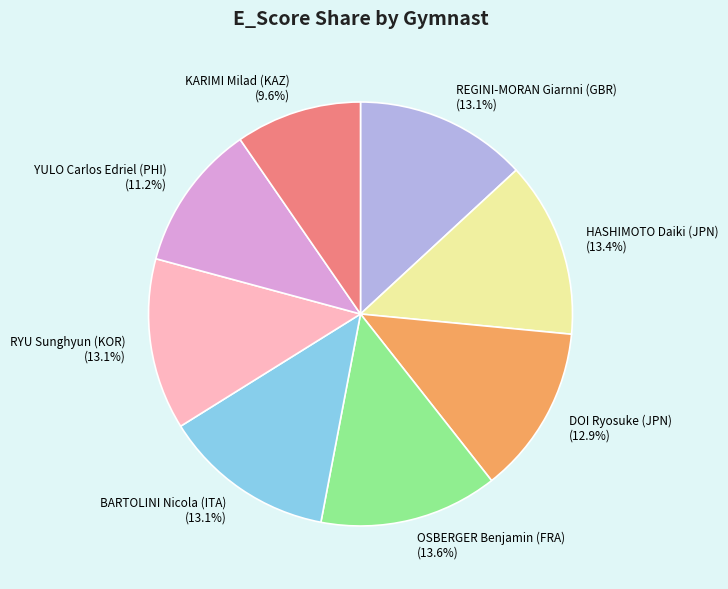

To the nearest percent, what percentage of the pie is KARIMI Milad (KAZ)?

10%